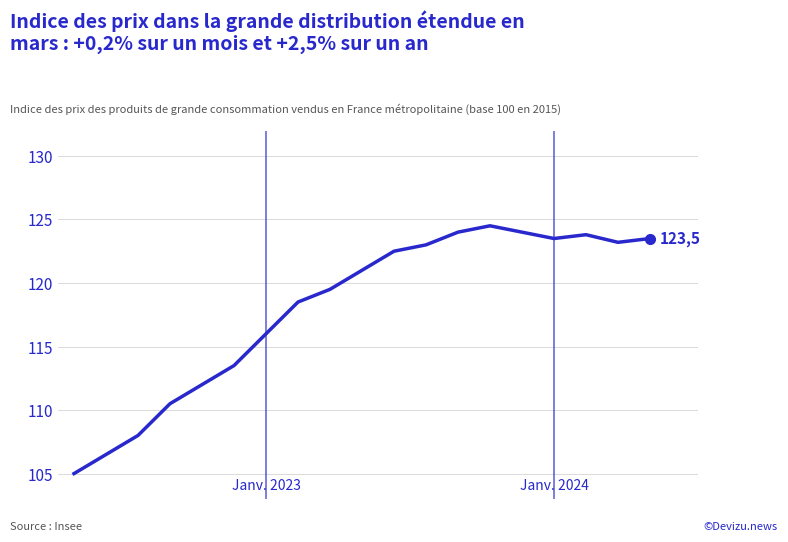

What is the smallest value displayed?

105.0